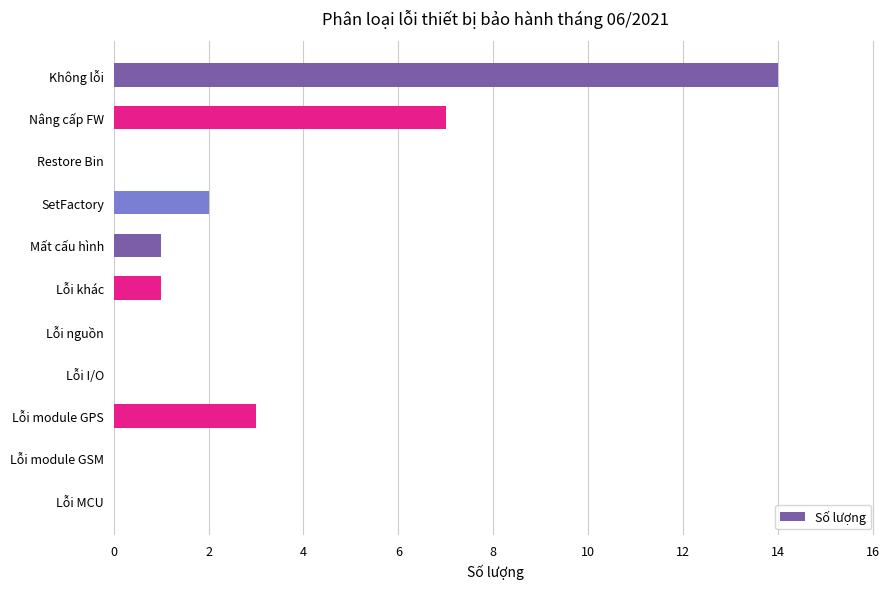

How many data points does each series have?

11